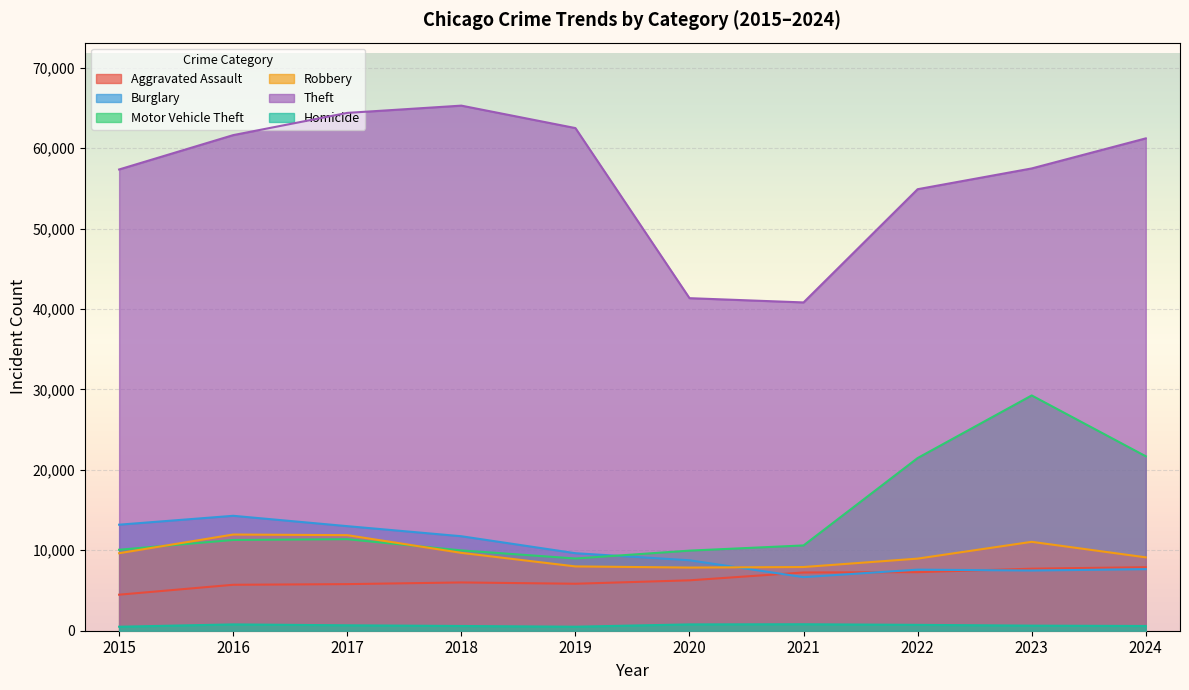

Rank the series by their maximum value, from lowest to highest.

Homicide, Aggravated Assault, Robbery, Burglary, Motor Vehicle Theft, Theft